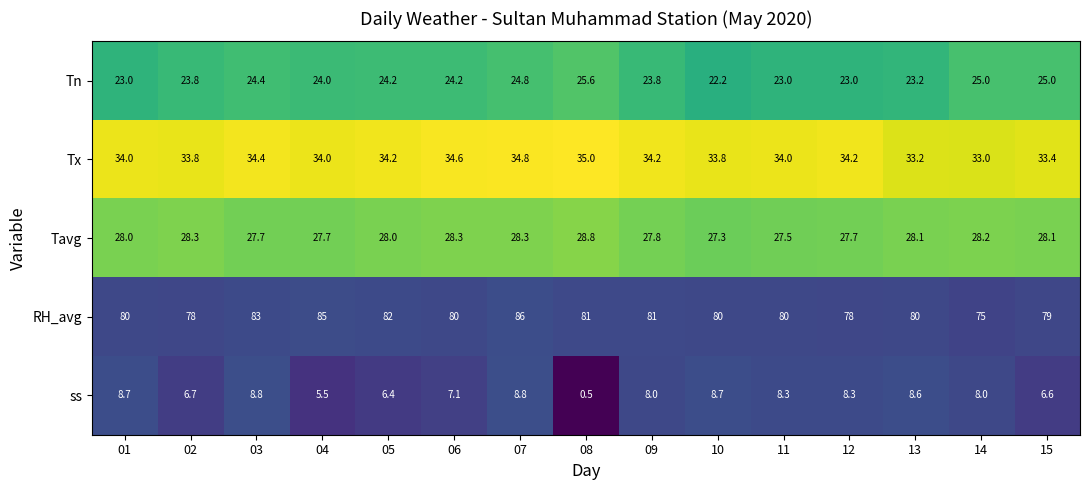

At which label does Tn first exceed 24?

03